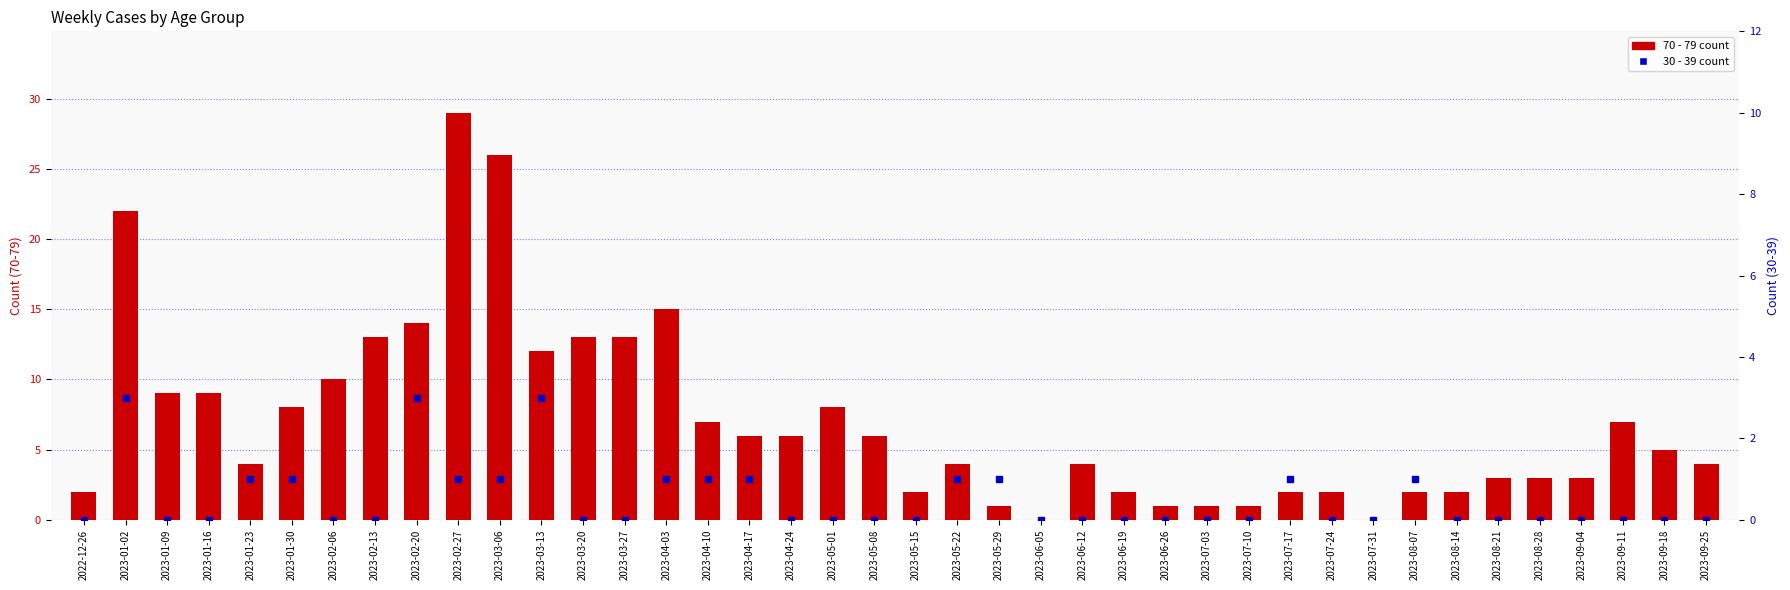

At how many categories does at least one series exceed 5?

19